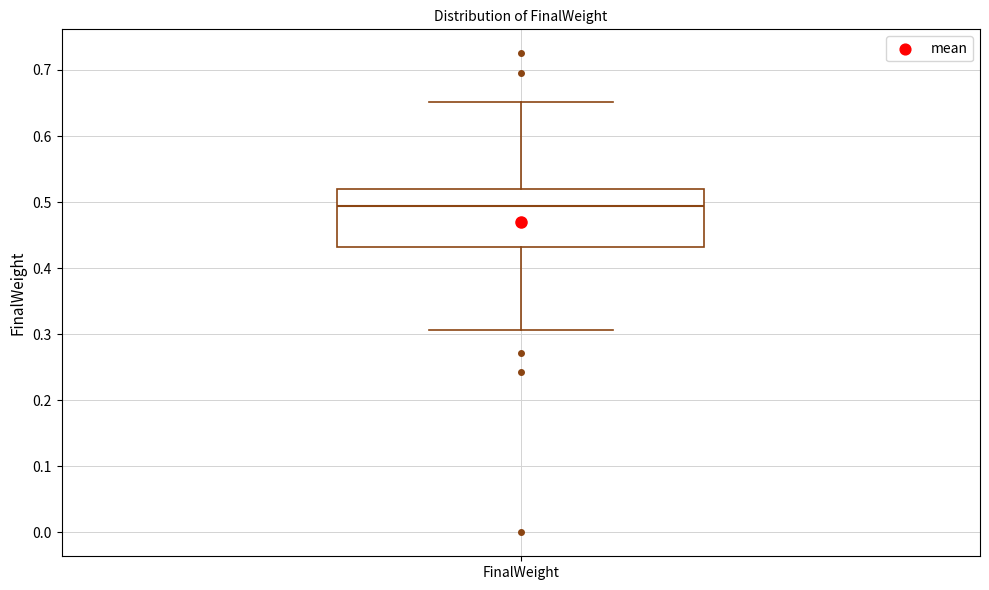

Where is the lower edge of the box for FinalWeight on the y-axis? The values are not printed on the chart, so give them approximately, as read against the axis.

0.43